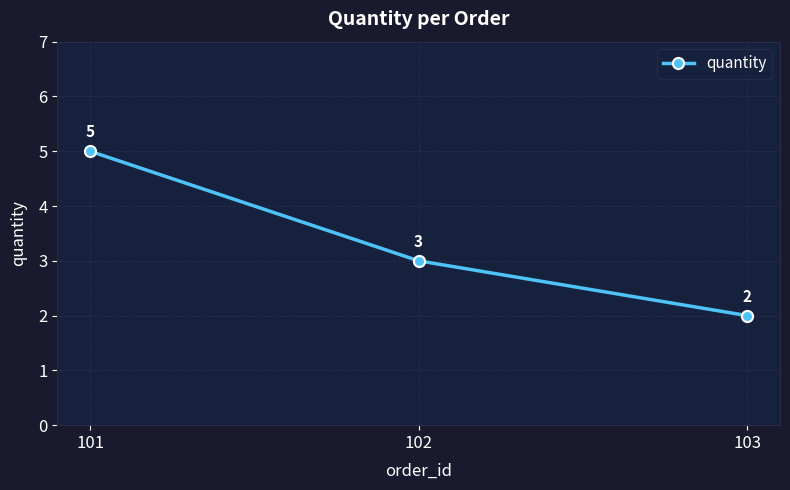

What is the smallest value displayed?

2